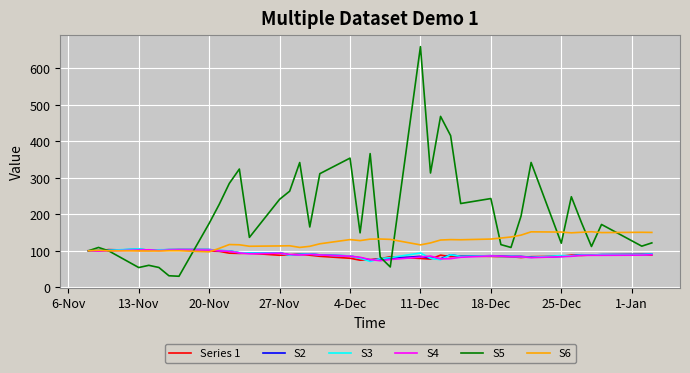

What is the lowest value of the S3 series?

70.9